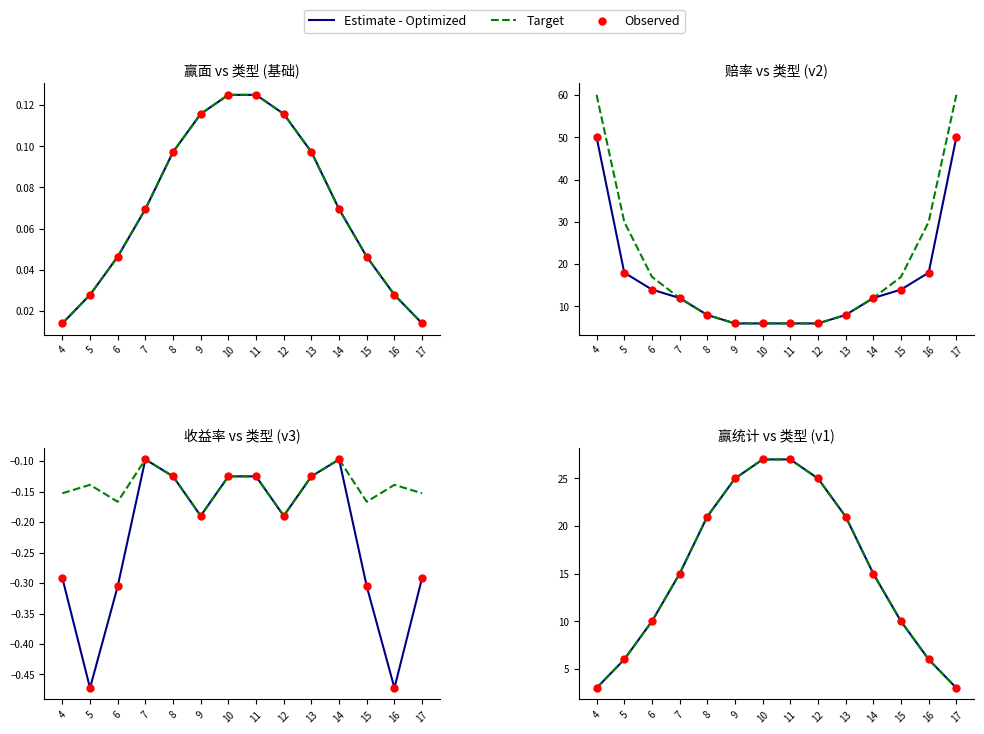

Is the value of Target at 12 greater than the value of Observed at 12?

No